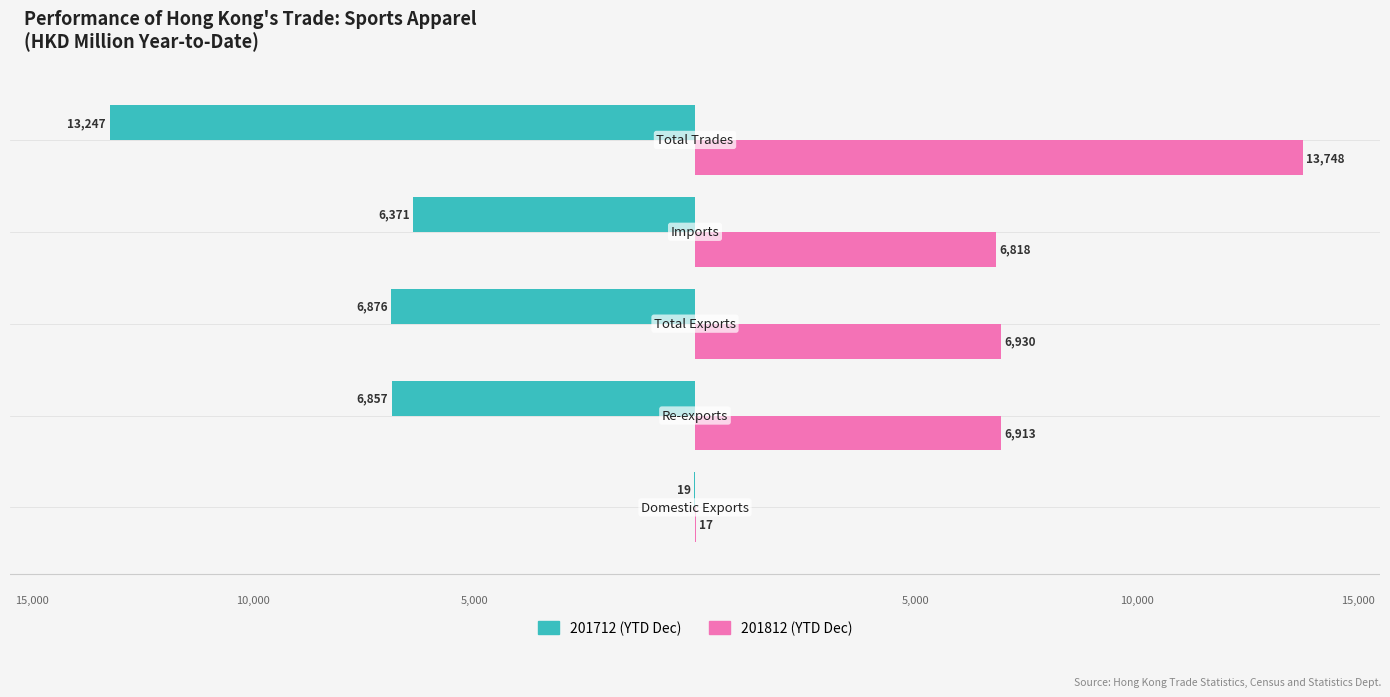

What is the label of the 3rd bar from the left?

Total Exports